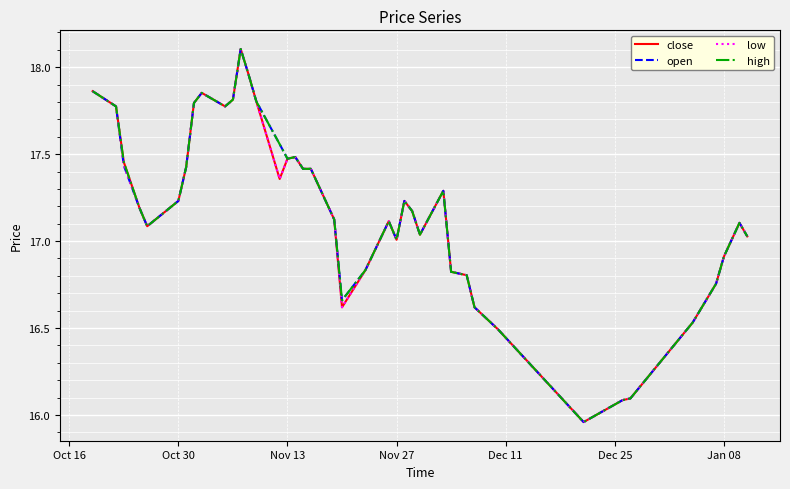

True or false: close and open cross at least once.

False